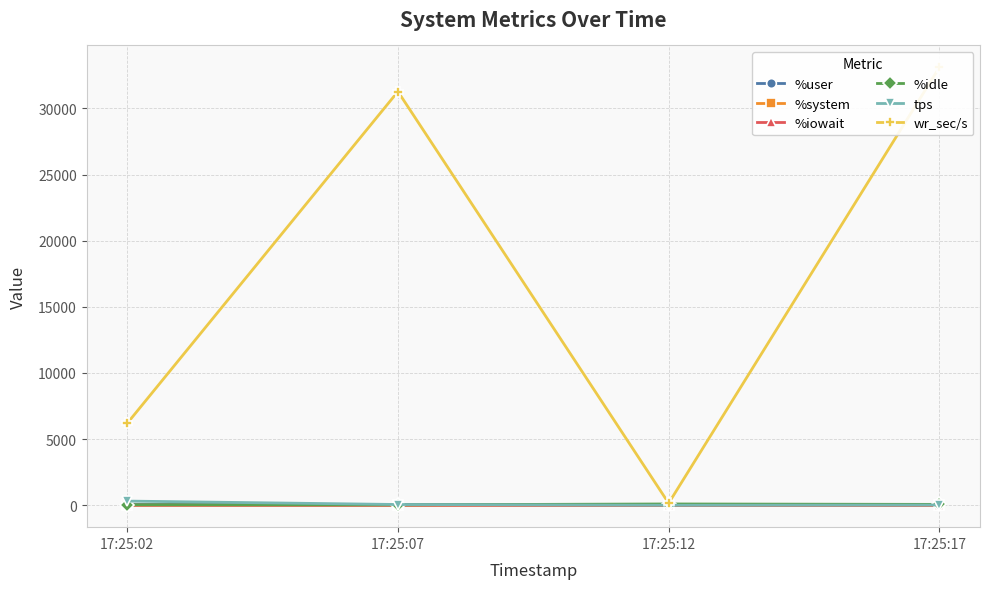

Between 17:25:07 and 17:25:02, which is larger?

17:25:07